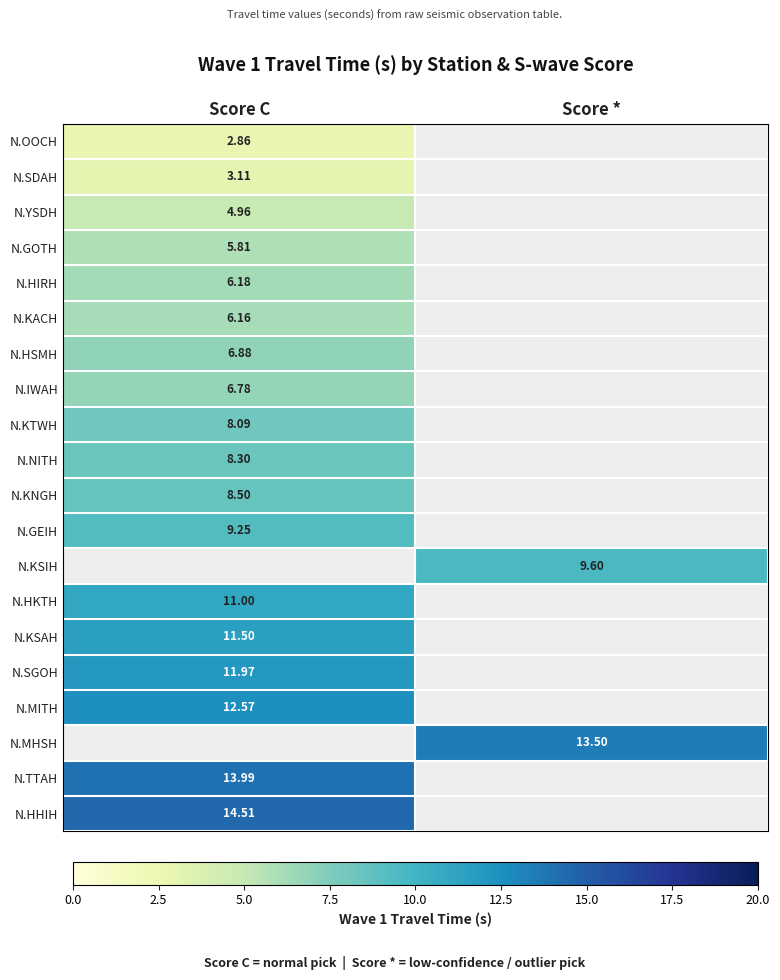

Is the value of N.HKTH at Score C greater than the value of N.KACH at Score C?

Yes